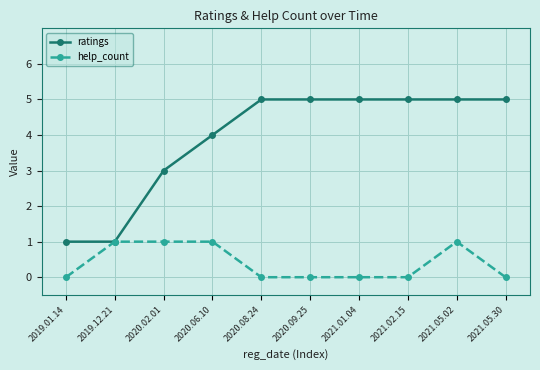

What is the value of the ratings point at the 10th from the left?

5